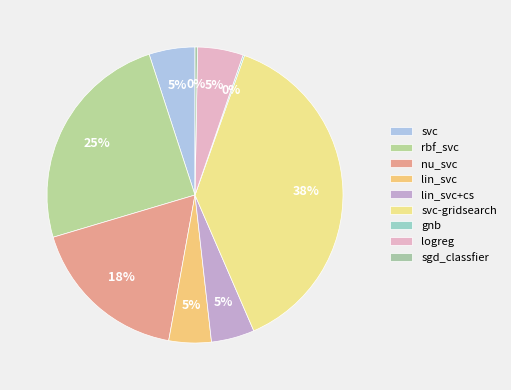

Which category has the biggest portion of the pie?

svc-gridsearch